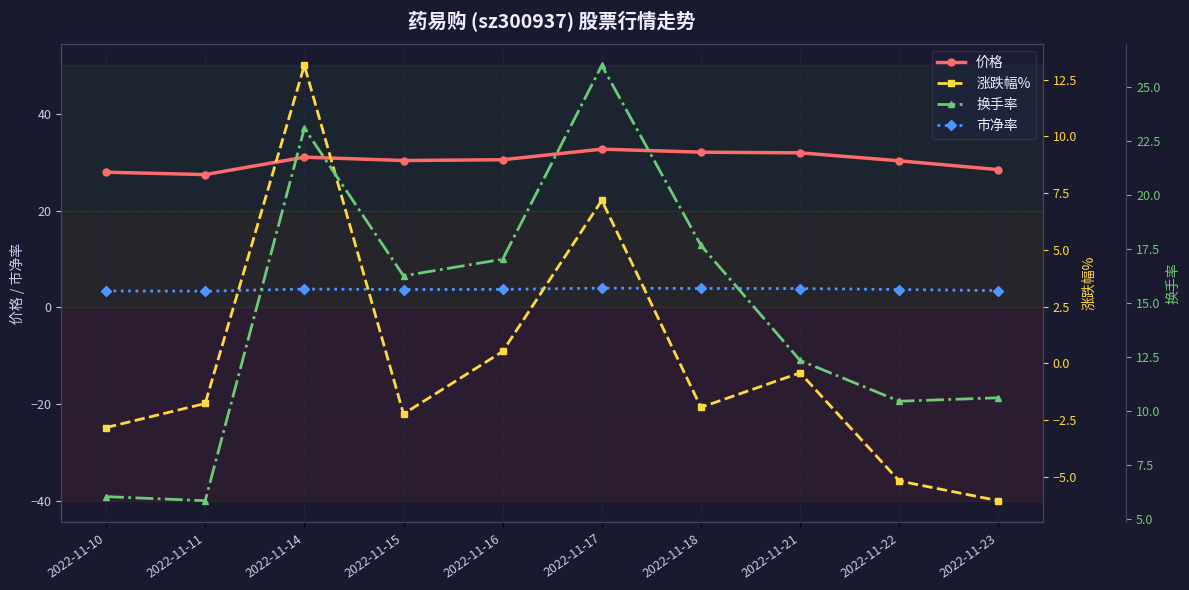

What are all the series names shown in the legend?

价格, 市净率, 涨跌幅%, 换手率